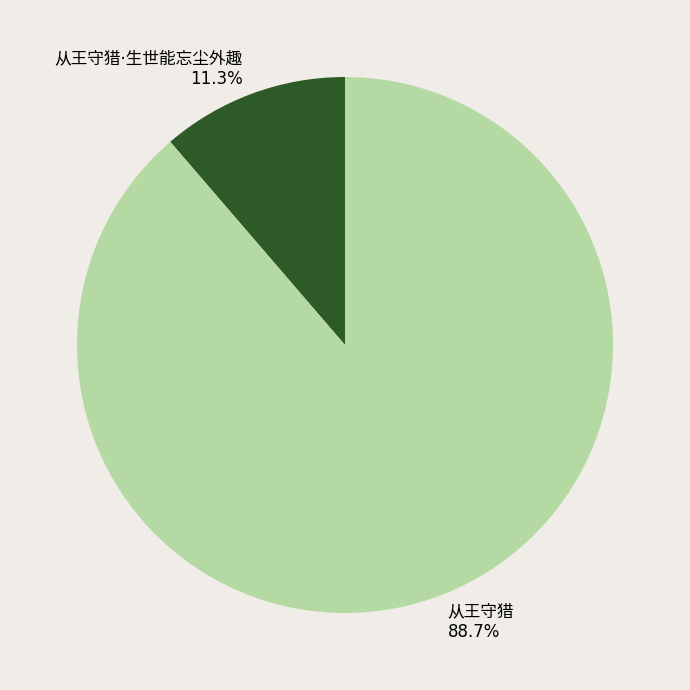

To the nearest percent, what is the average slice percentage?

50%